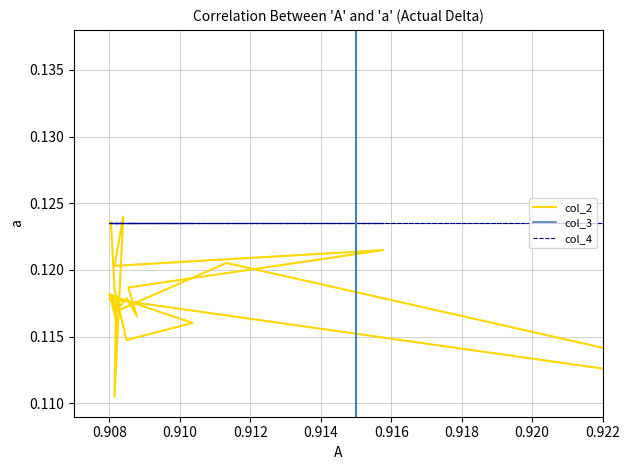

Which series has the largest total across all categories?

col_4